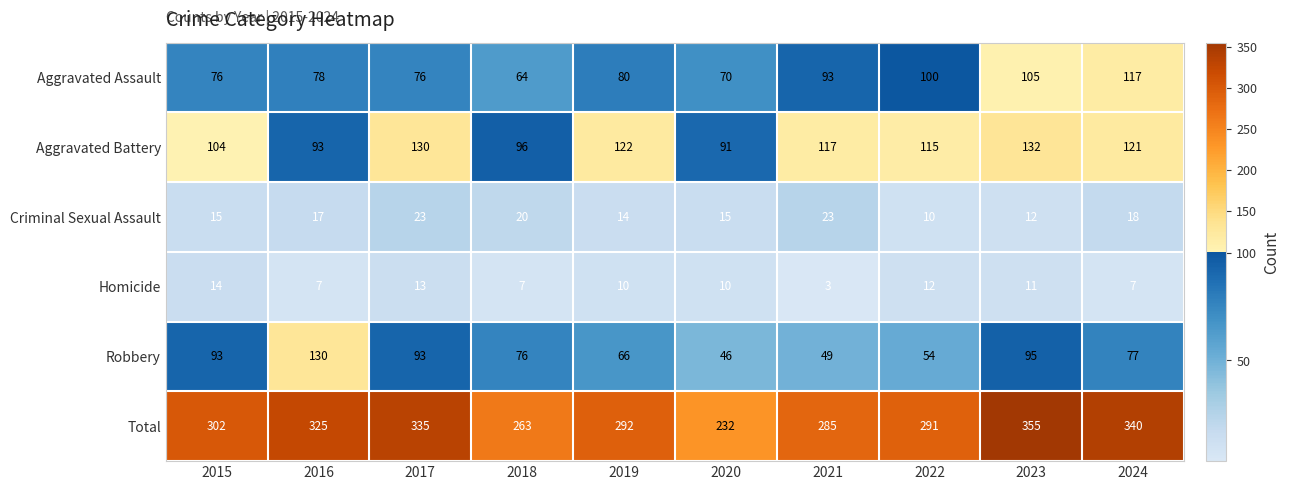

The value of Criminal Sexual Assault at 2020 is 10. True or false?

False